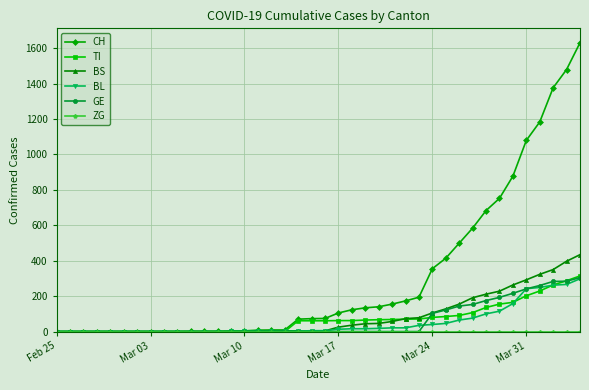

Which series has the largest range (max minus min)?

CH